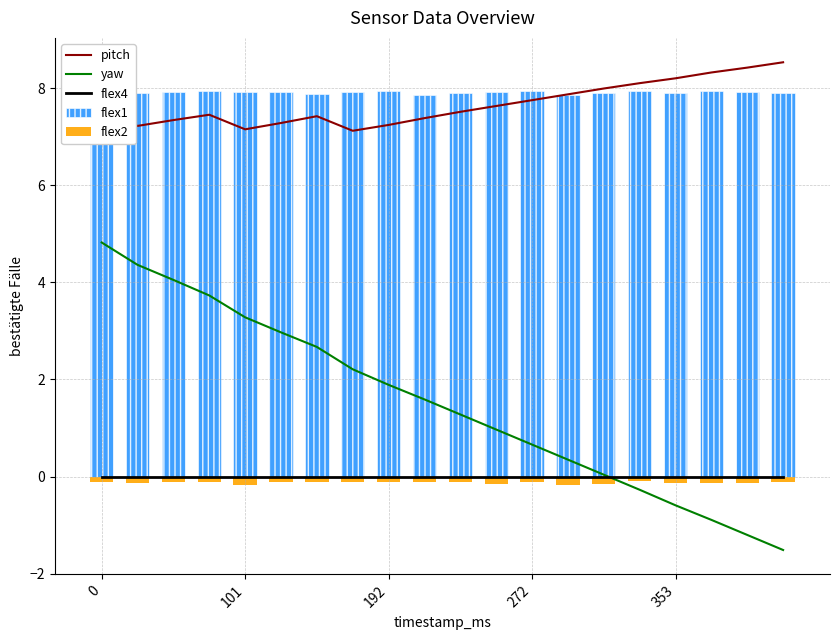

Is the value of yaw at 101 greater than the value of pitch at 192?

No